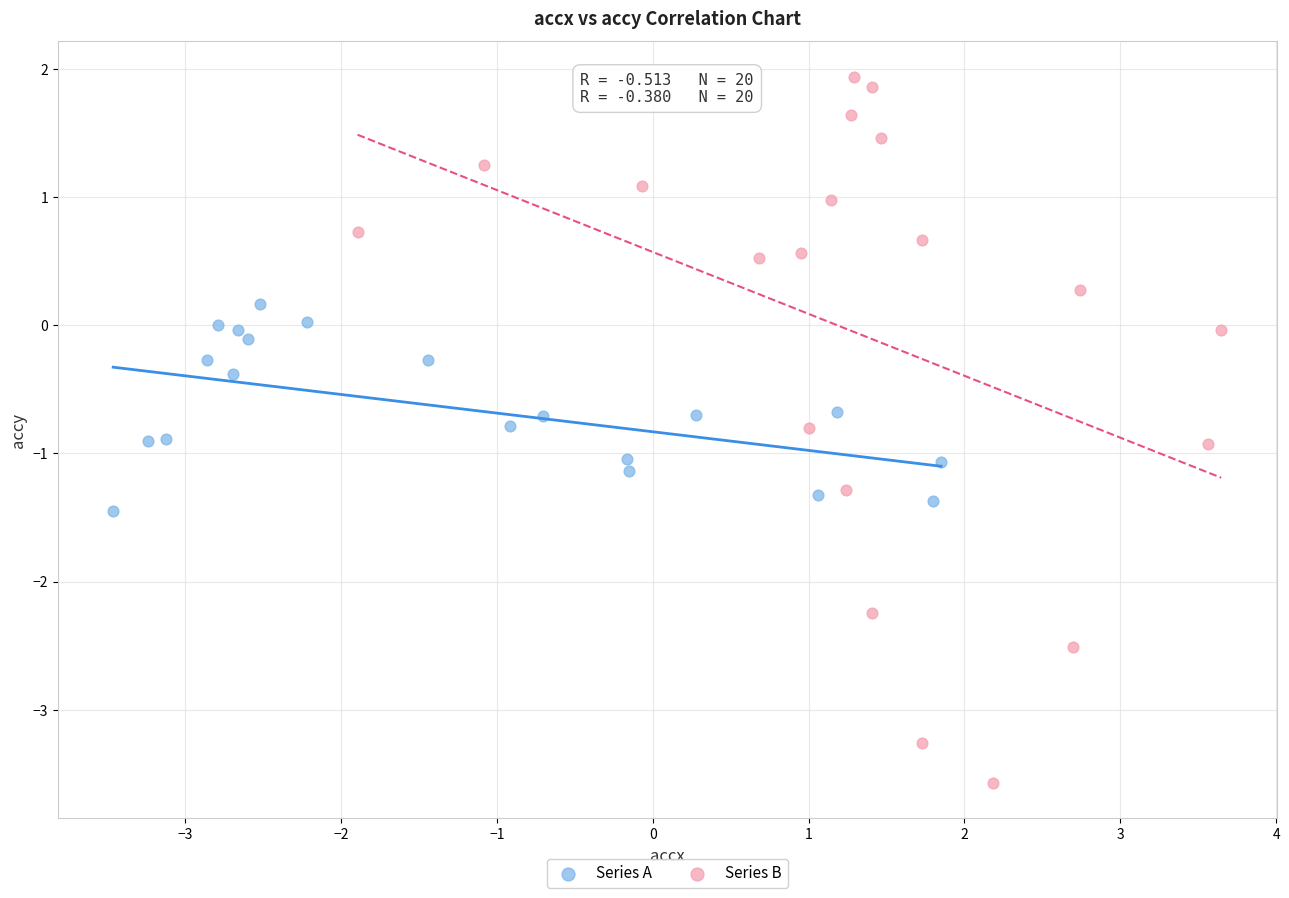

Which series reaches the maximum Y coordinate?

Series B